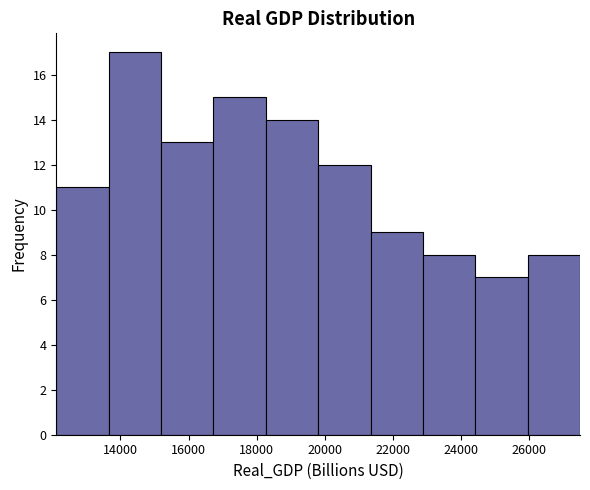

What is the height of the bar covering 26000 to 27400 on the x-axis? Neither the bar edges nor the heights are printed on the chart, so give them approximately, as read against the axes.

8